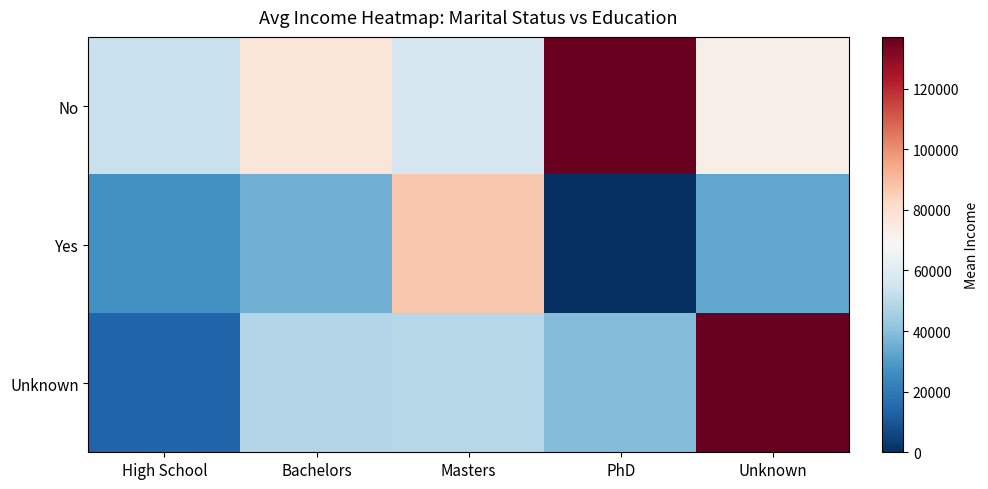

Rank the series by their maximum value, from lowest to highest.

Yes, No, Unknown